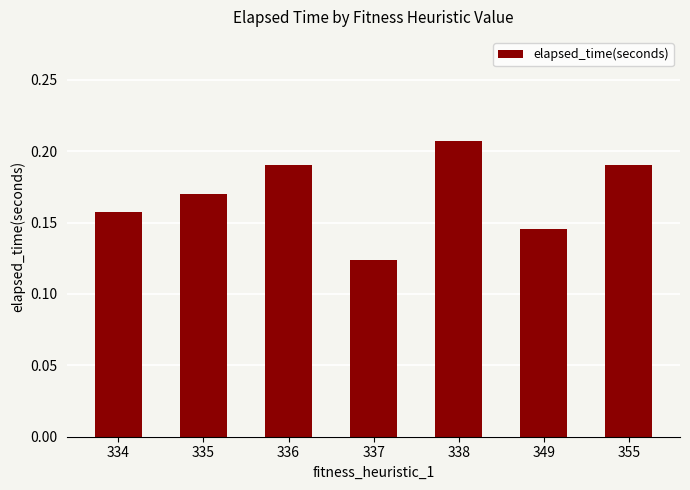

Where is the data nearest to the value 0?

337